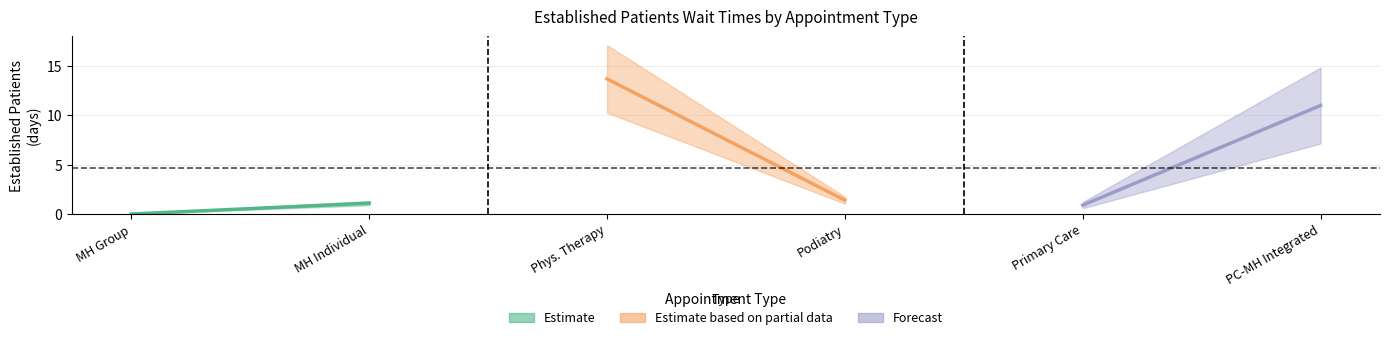

Reading right to left, list all the values displayed in this chart.

PRIMARY CARE - MENTAL HEALTH INTEGRATED=11.0	PRIMARY CARE=0.9	PODIATRY=1.4	PHYSICAL THERAPY=13.7	MENTAL HEALTH INDIVIDUAL=1.1	MENTAL HEALTH GROUP=0.0